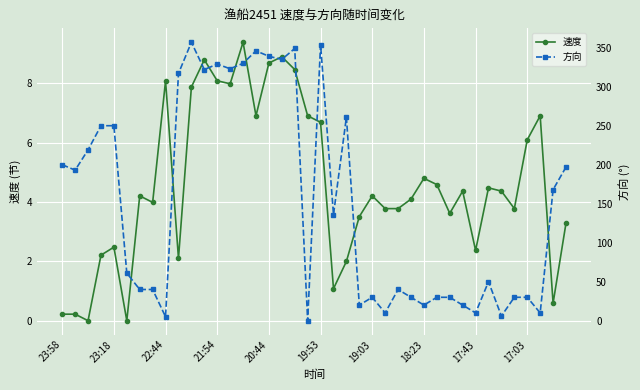

Is it true that 速度 equals 2.4 at 15?

False